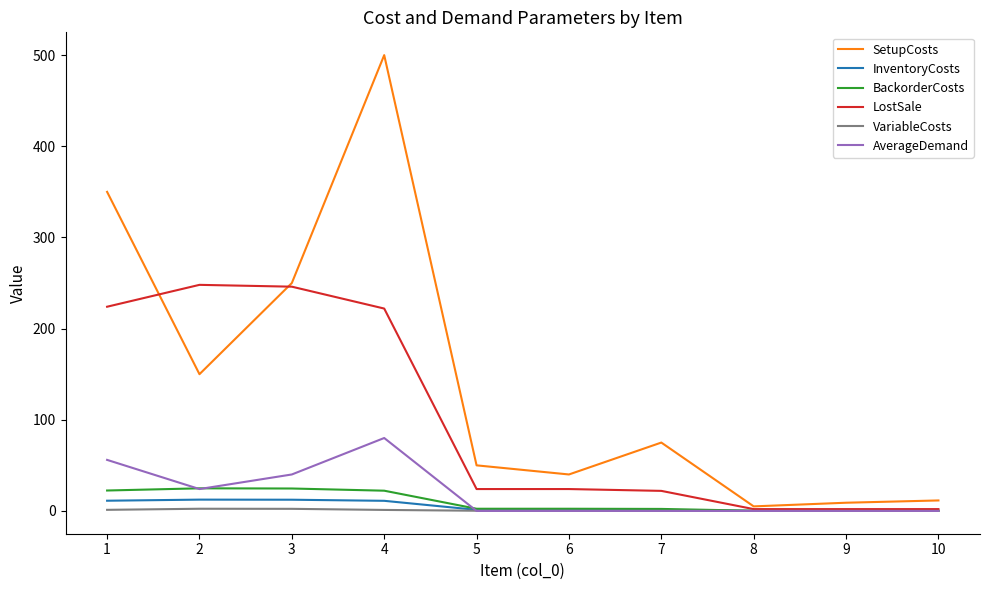

Does the chart display data point markers on the line(s)?

No